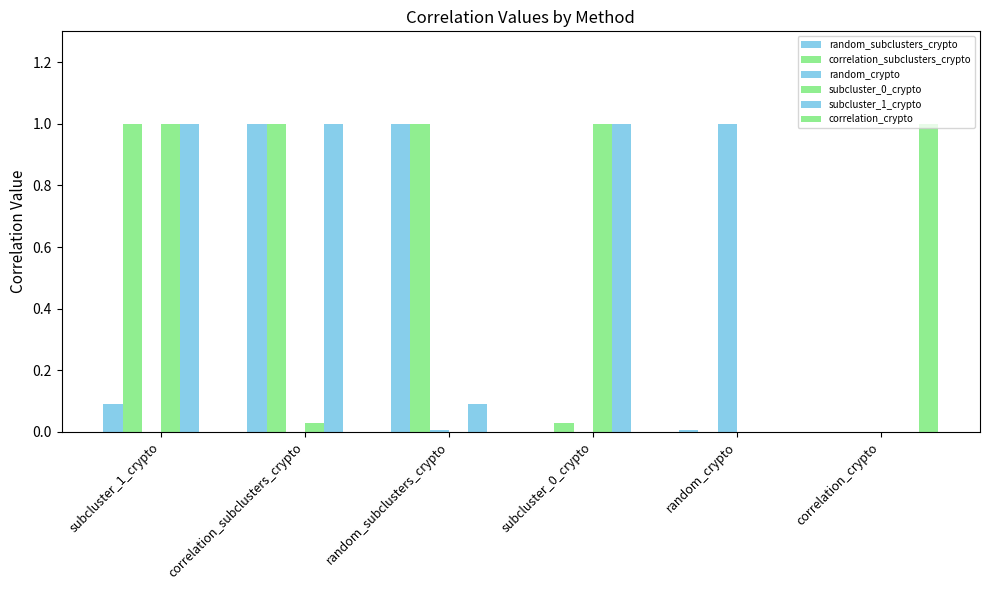

How many distinct data groups are displayed?

6